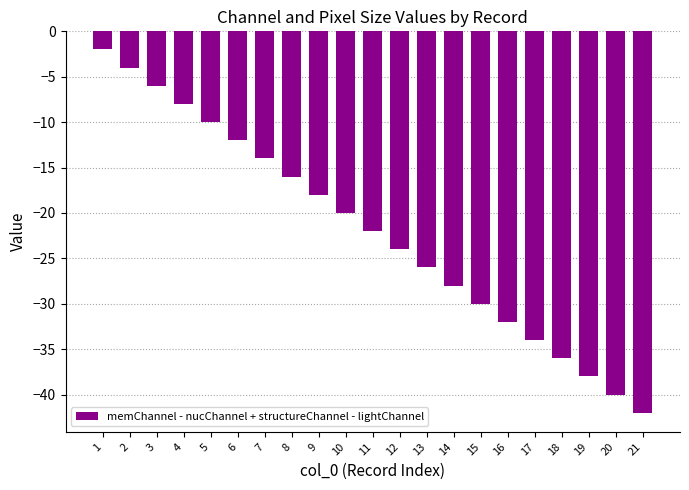

Reading right to left, transcribe all the data shown in this chart.

-42	-40	-38	-36	-34	-32	-30	-28	-26	-24	-22	-20	-18	-16	-14	-12	-10	-8	-6	-4	-2